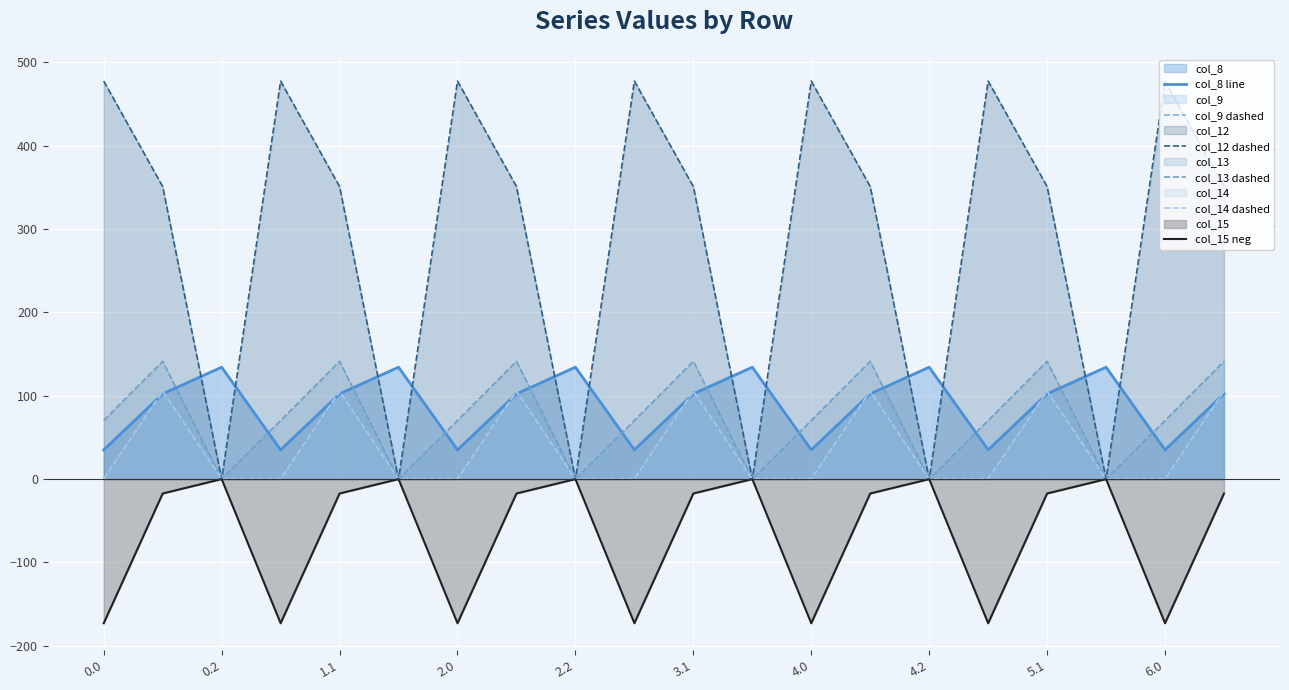

What is the difference between the maximum and minimum values in the col_14 dashed series?

105.5